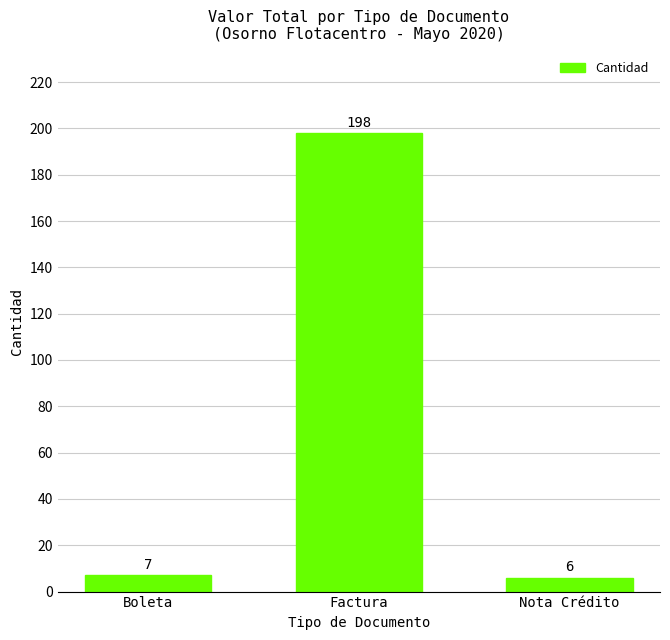

What is the label of the 3rd bar from the left?

Nota Crédito